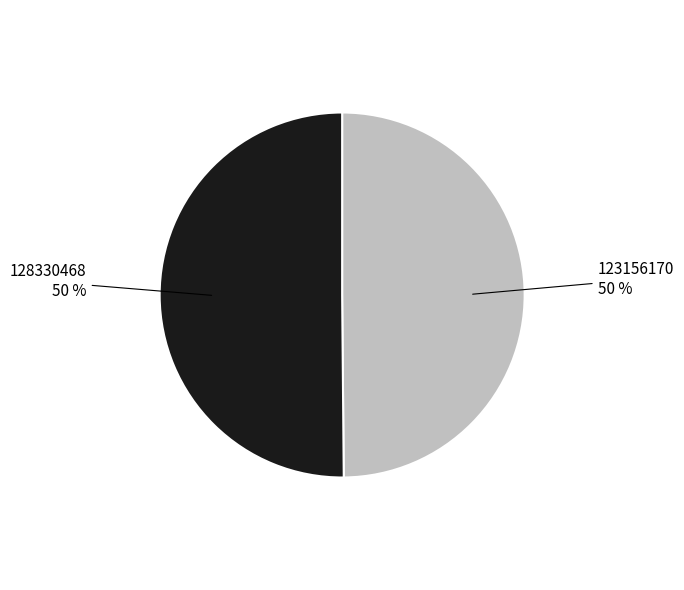

How many slices are in this pie chart?

2